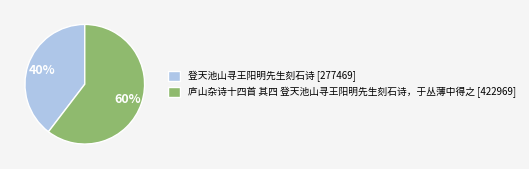

To the nearest percent, what portion does 登天池山寻王阳明先生刻石诗 represent?

40%